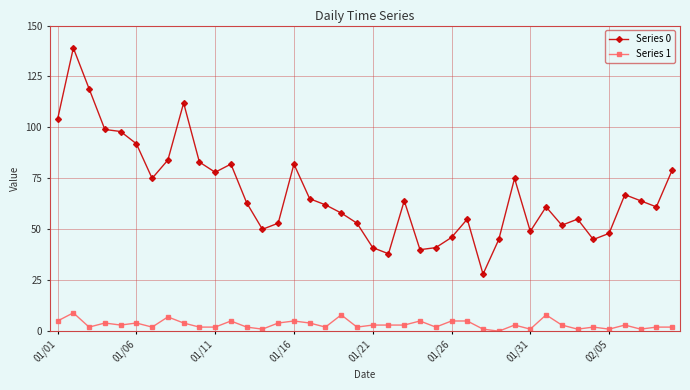

What is the greatest value displayed?

139